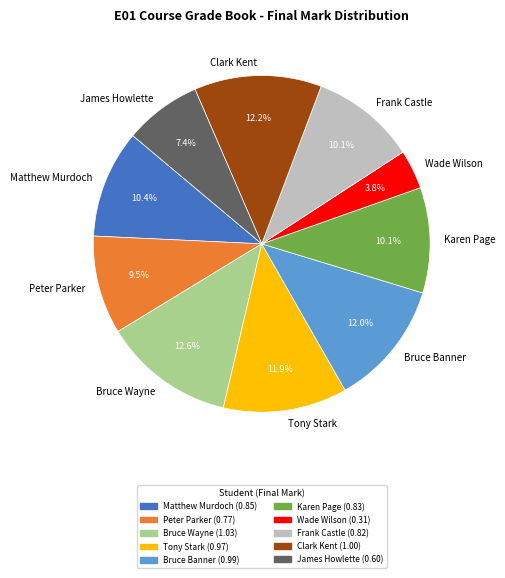

Is there any slice that represents more than half of the pie?

No